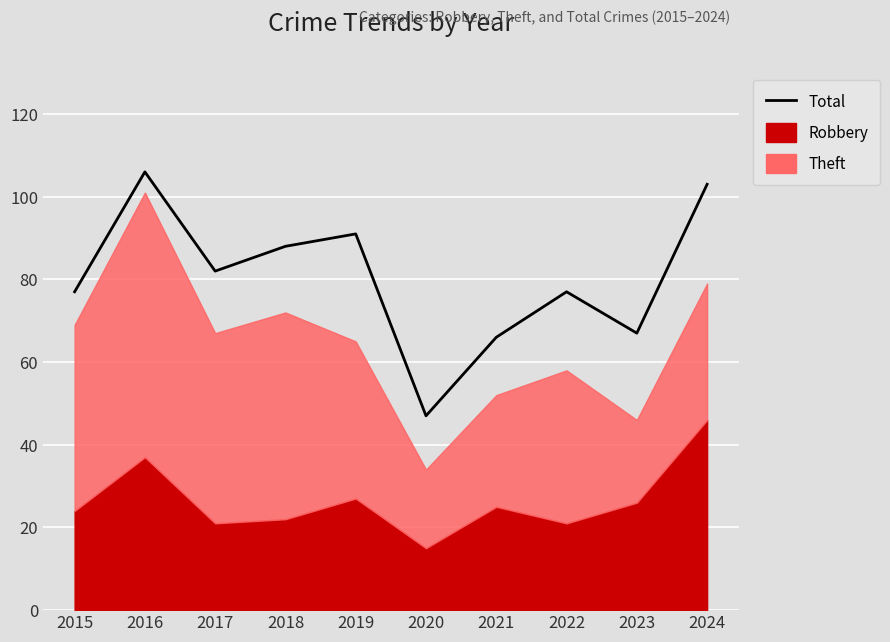

What is the maximum value shown in the chart?

106